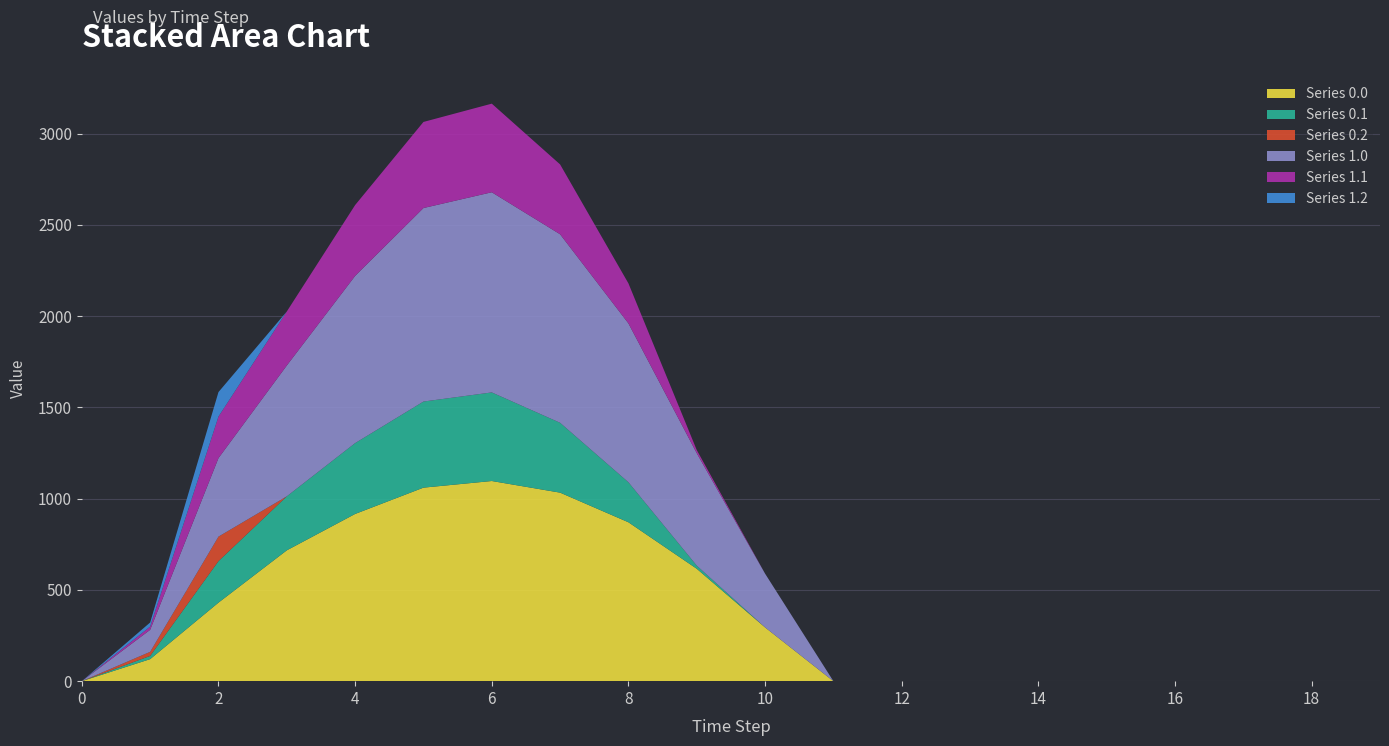

Reading right to left, what are all the values shown in this chart?

Series 0.0: 19=0.0	18=0.0	17=0.0	16=0.0	15=0.0	14=0.0	13=0.0	12=0.0	11=0.0	10=294.5	9=615.9	8=870.6	7=1032.9	6=1096.7	5=1060.3	4=916.2	3=716.9	2=430.3	1=120.6	0=0.0
Series 0.1: 19=0.0	18=0.0	17=0.0	16=0.0	15=0.0	14=0.0	13=0.0	12=0.0	11=0.0	10=0.0	9=17.3	8=219.2	7=382.7	6=485.4	5=471.7	4=388.1	3=295.9	2=227.5	1=17.7	0=0.0
Series 0.2: 19=0.0	18=0.0	17=0.0	16=0.0	15=0.0	14=0.0	13=0.0	12=0.0	11=0.0	10=0.0	9=0.0	8=0.0	7=0.0	6=0.0	5=0.0	4=0.0	3=0.0	2=134.2	1=22.3	0=0.0
Series 1.0: 19=0.0	18=0.0	17=0.0	16=0.0	15=0.0	14=0.0	13=0.0	12=0.0	11=0.0	10=294.5	9=615.9	8=870.6	7=1032.9	6=1096.7	5=1060.3	4=916.2	3=716.9	2=430.3	1=120.6	0=0.0
Series 1.1: 19=0.0	18=0.0	17=0.0	16=0.0	15=0.0	14=0.0	13=0.0	12=0.0	11=0.0	10=0.0	9=17.3	8=219.2	7=382.7	6=485.4	5=471.7	4=388.1	3=295.9	2=227.5	1=17.7	0=0.0
Series 1.2: 19=0.0	18=0.0	17=0.0	16=0.0	15=0.0	14=0.0	13=0.0	12=0.0	11=0.0	10=0.0	9=0.0	8=0.0	7=0.0	6=0.0	5=0.0	4=0.0	3=0.0	2=134.2	1=22.3	0=0.0